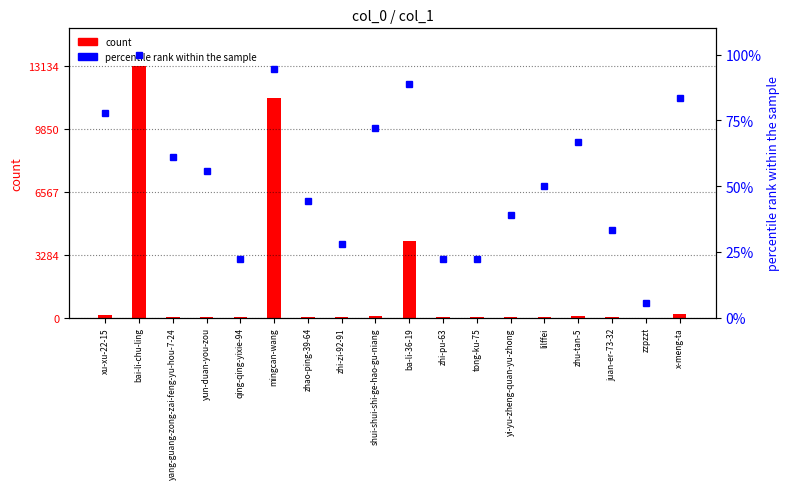

What is the value of the count bar at the 12th from the left?

3.0